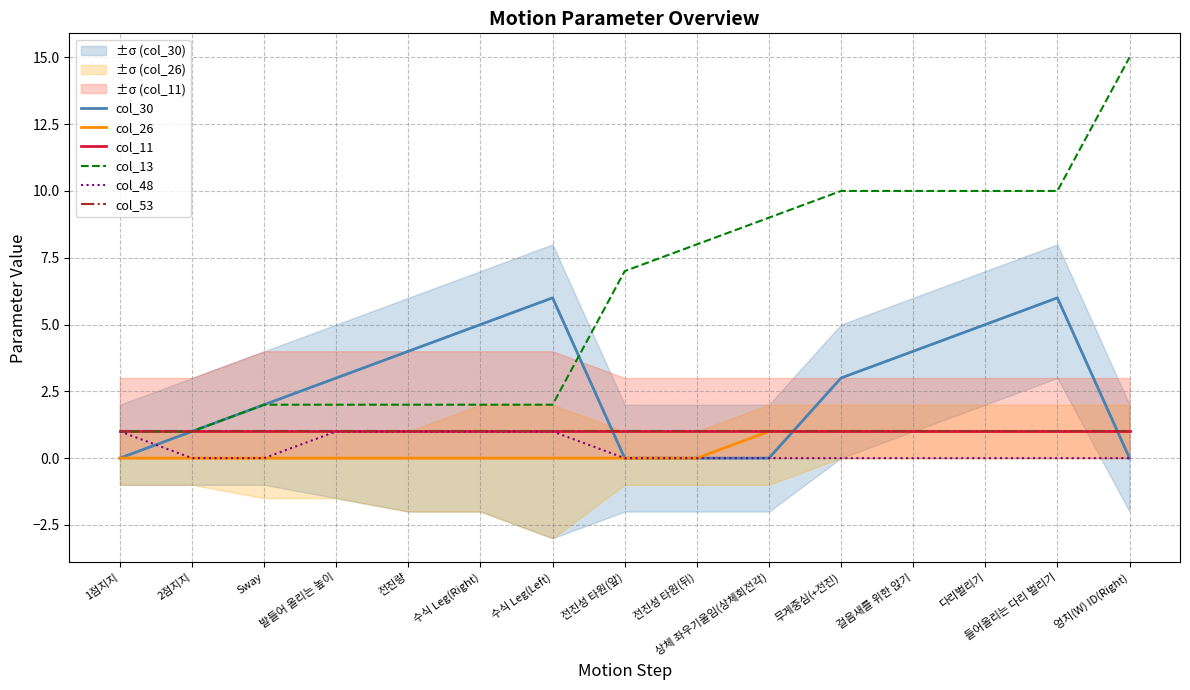

What is the label of the 10th point from the left?

상체 좌우기울임(상체회전각)